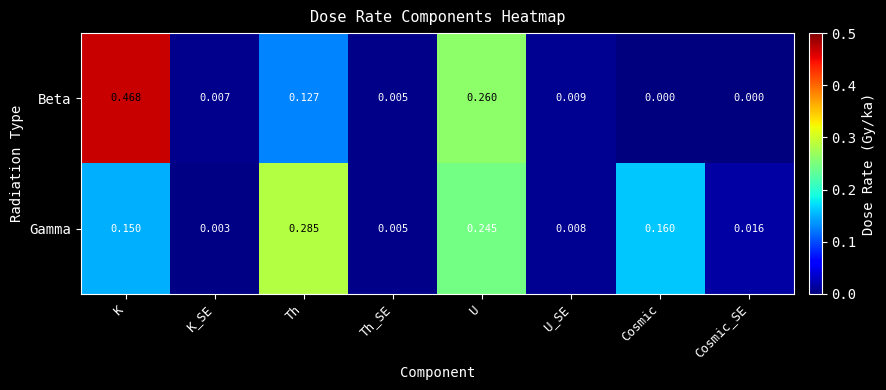

Which series changed the most between K_SE and U_SE?

Gamma